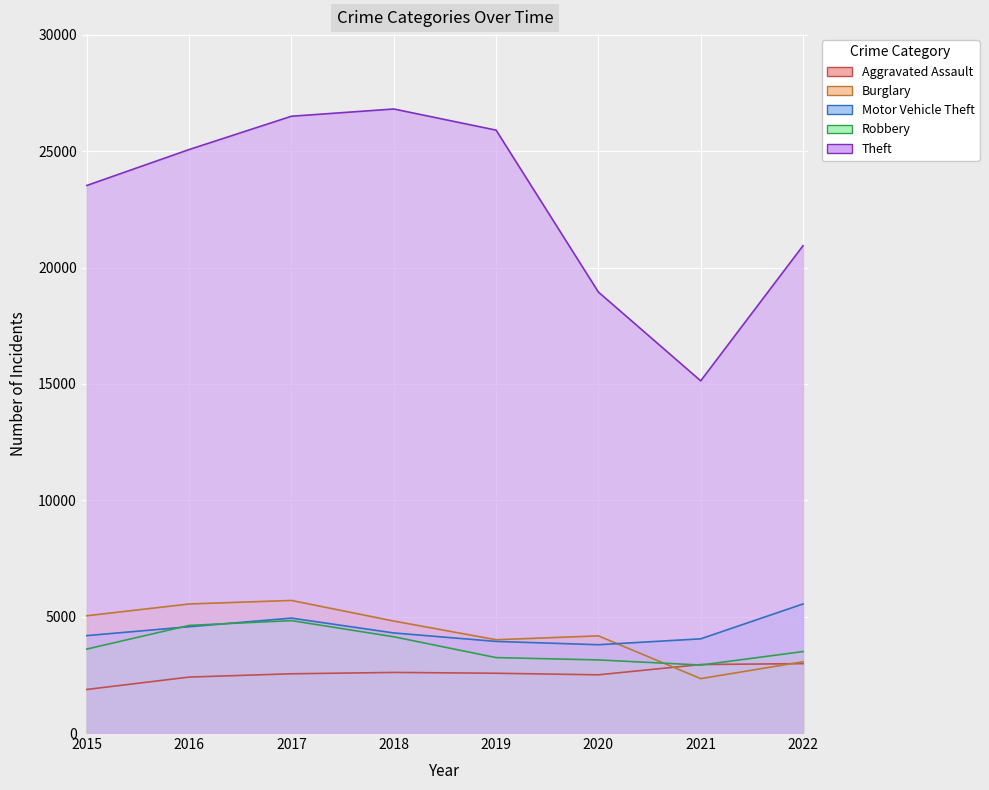

At which category does the chart reach its peak across all series?

2018